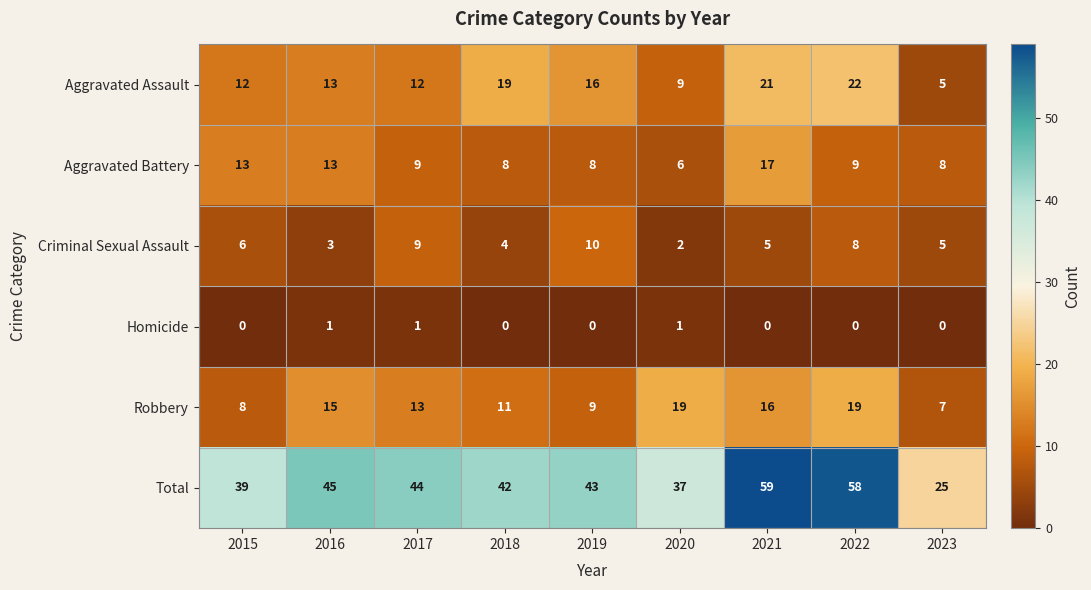

Which series changed the most between 2017 and 2022?

Total